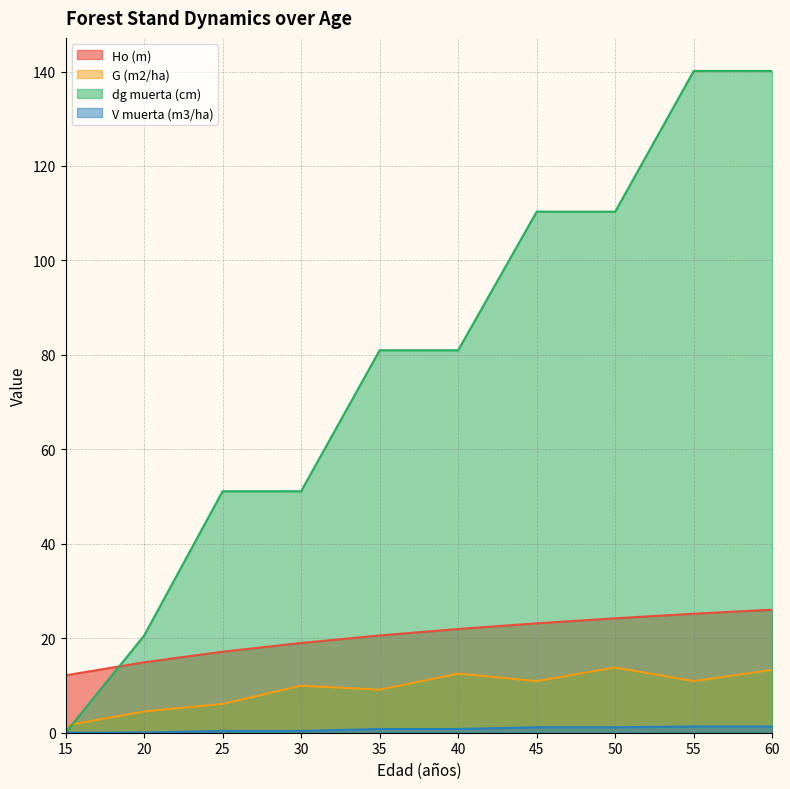

Which series has the largest total across all categories?

dg muerta (cm)